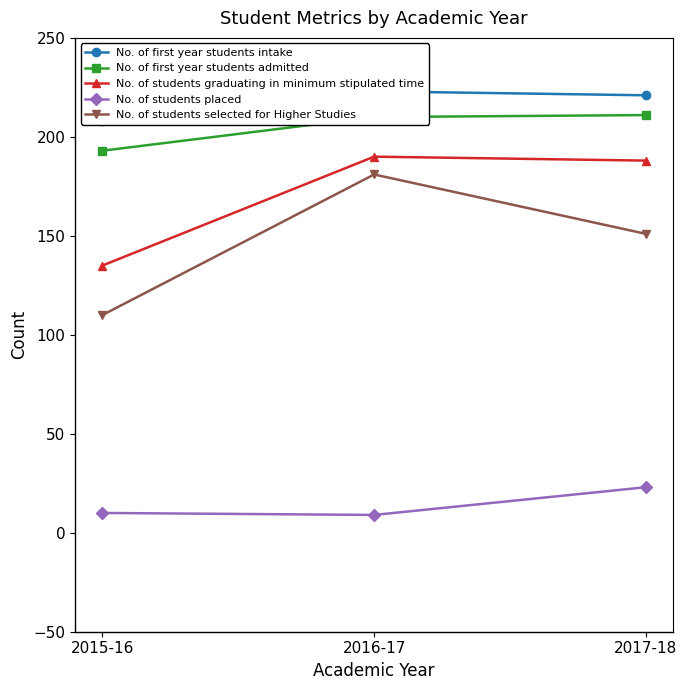

What is the difference between the second highest and minimum values in the No. of students graduating in minimum stipulated time series?

53